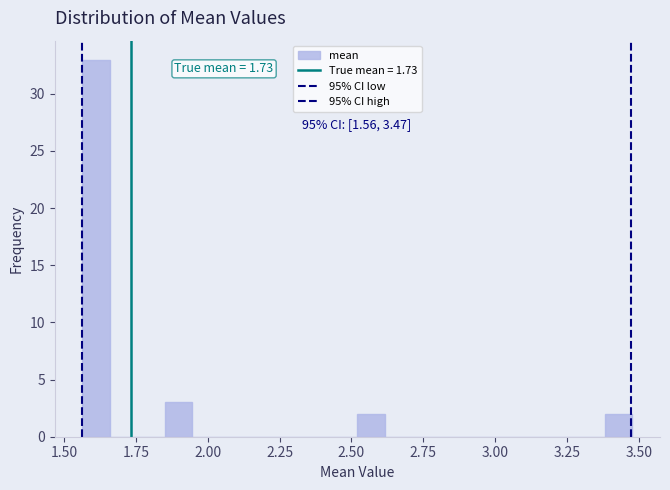

Around what value on the x-axis is the tallest bar? Give the approximate position of its centre, as read against the axis.

1.60